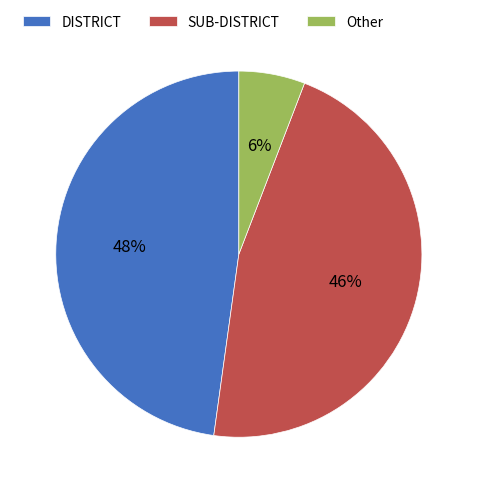

Count the number of slices in the pie.

3